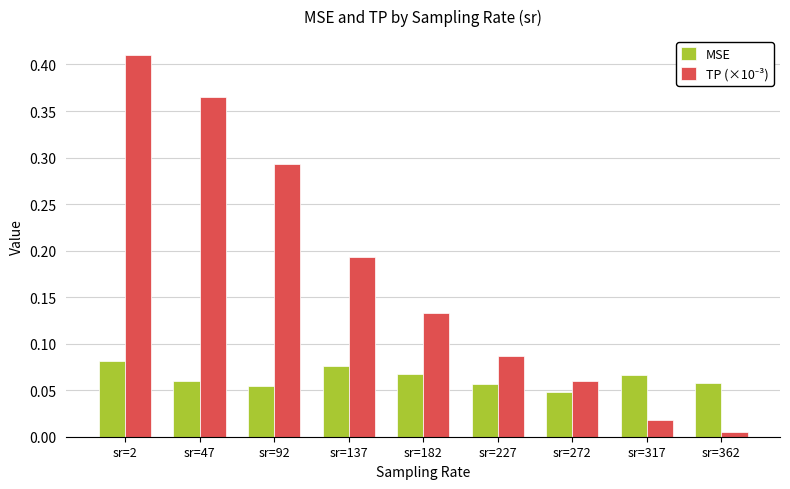

How many MSE values are between 0 and 1?

9